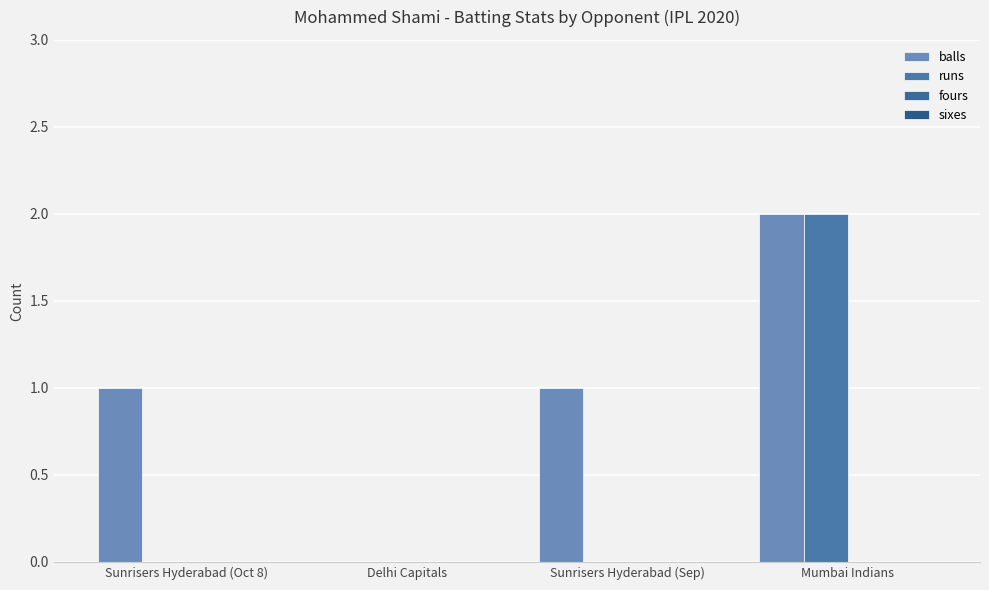

How many distinct data groups are displayed?

2